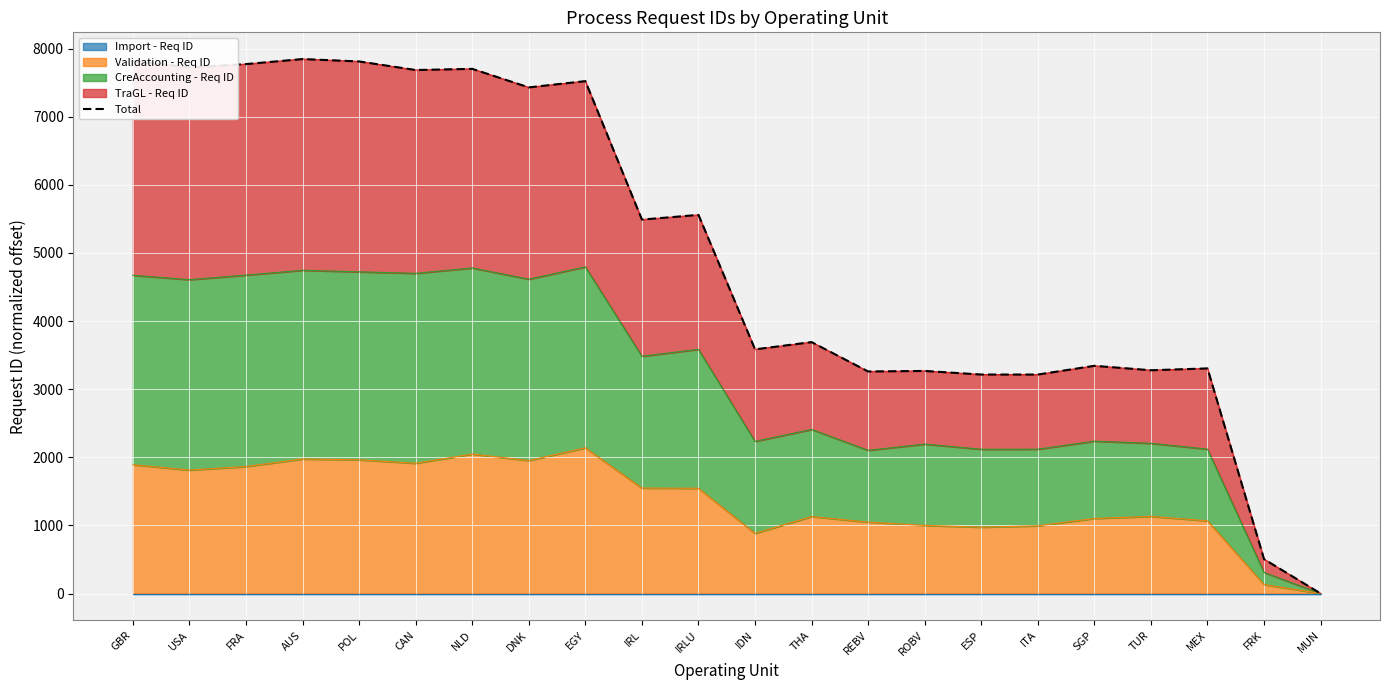

What is the difference between the values at MUN and IRL?

5490.0